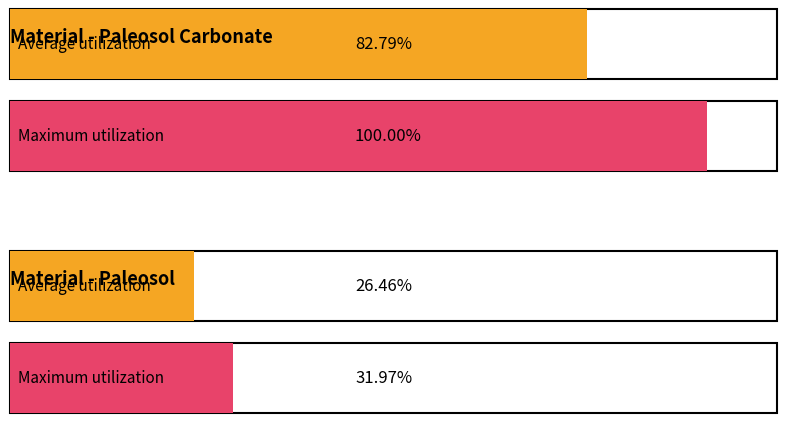

What is the label of the 1st bar from the right?

Paleosol